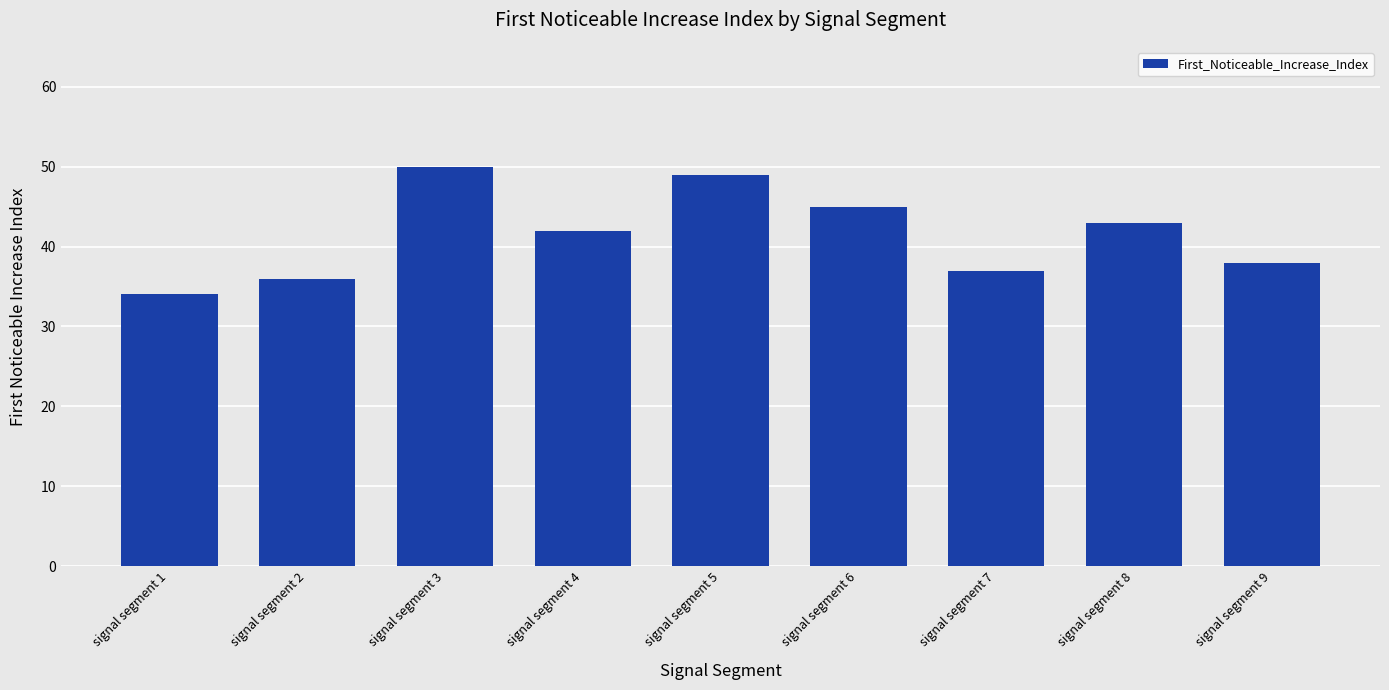

At which label is the value closest to 42?

signal segment 4